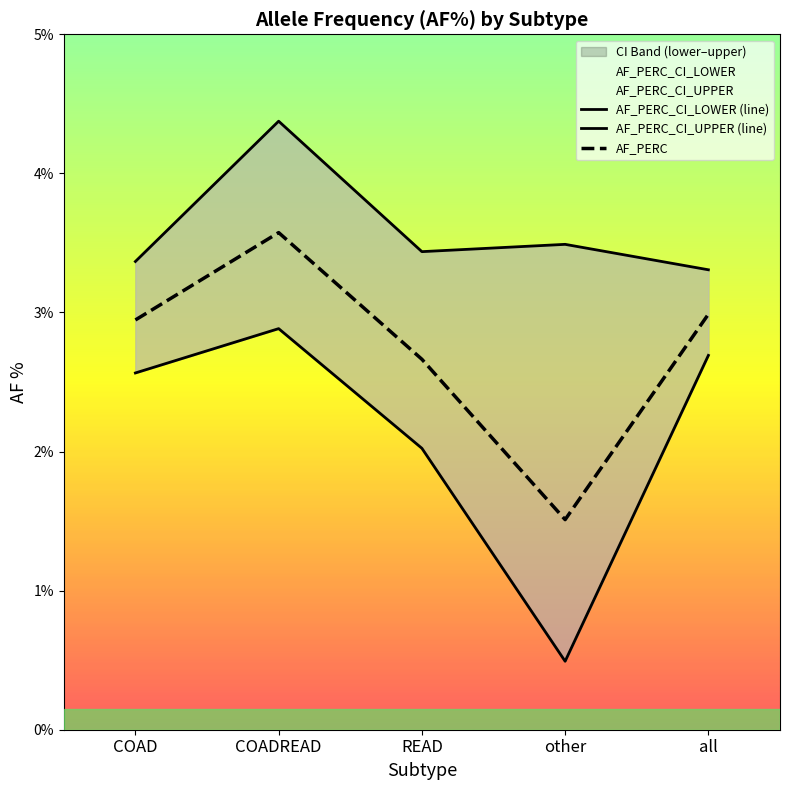

What value does the AF_PERC series have at COAD?

2.9